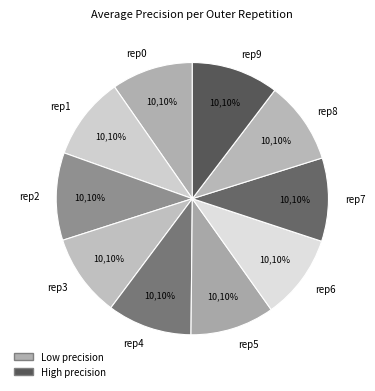

To the nearest percent, what is the average slice percentage?

10%